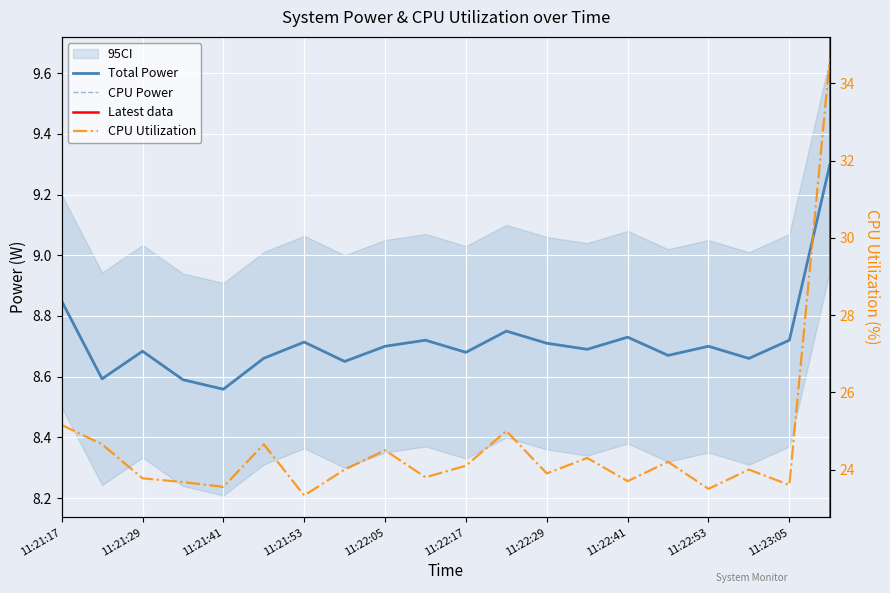

What is the total value across all series at 11:21:59?

41.3